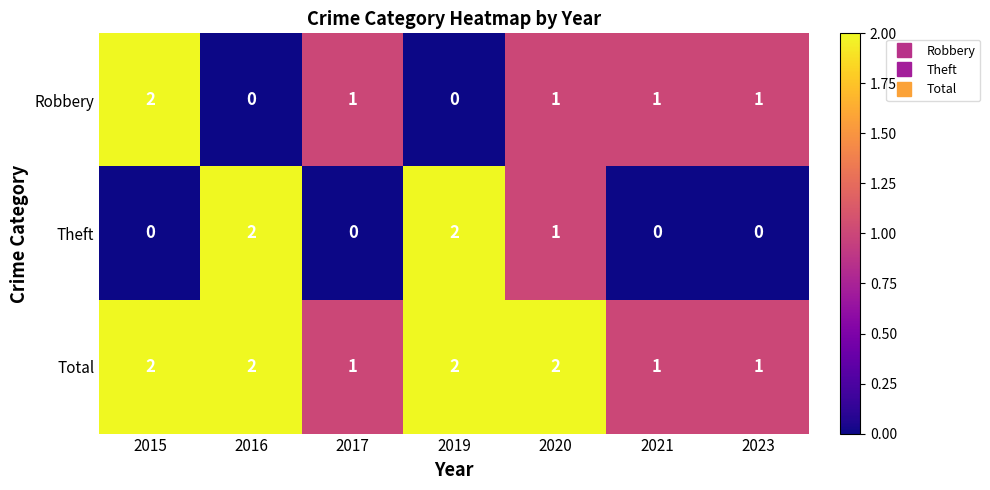

The value of Robbery at 2019 is -1. True or false?

False